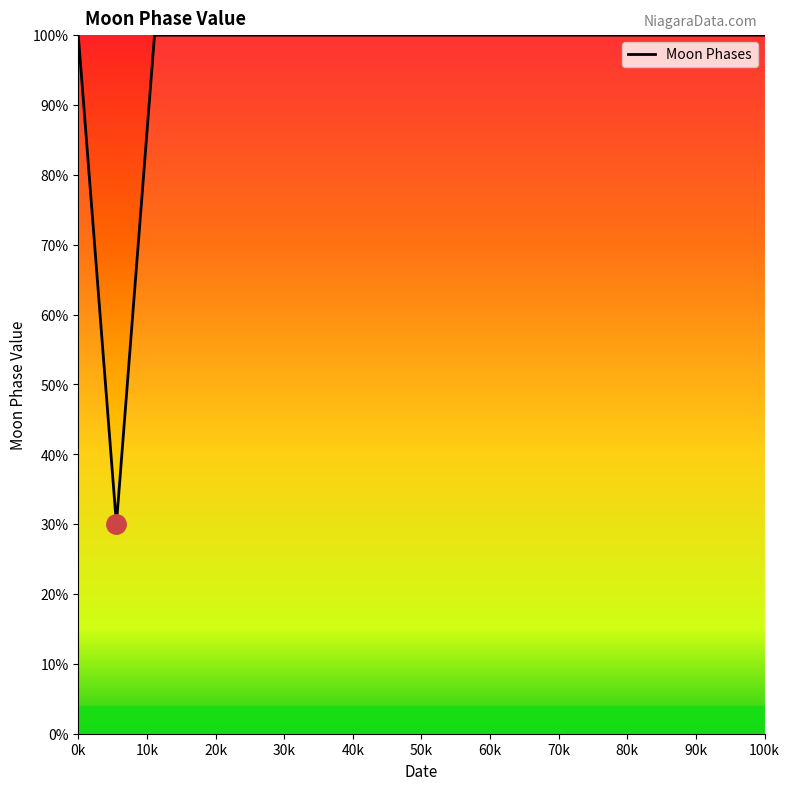

What is the minimum value shown in the chart?

30